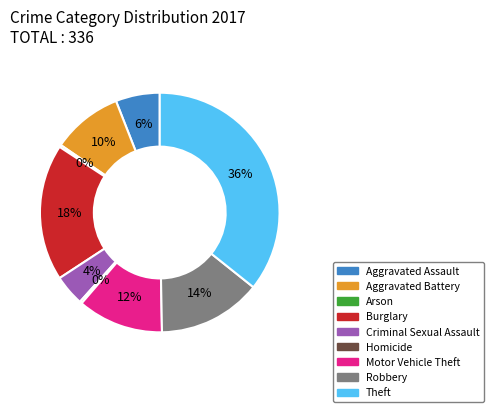

Does Aggravated Assault represent more than half of the total?

No